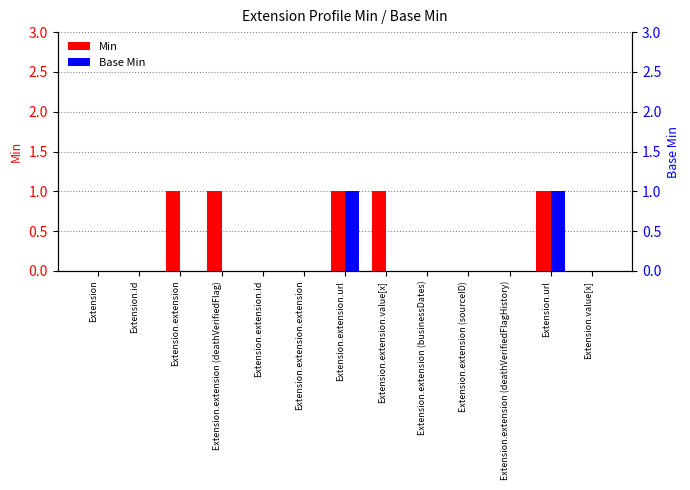

How many Base Min values are between 0 and 1?

13